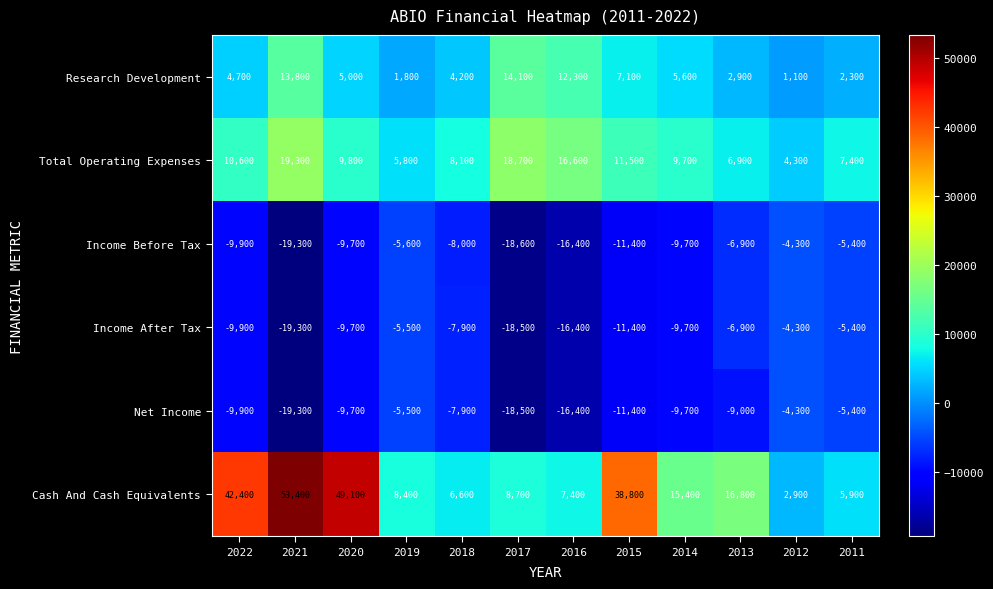

List the labels in order of Research Development value, smallest first.

2012, 2019, 2011, 2013, 2018, 2022, 2020, 2014, 2015, 2016, 2021, 2017